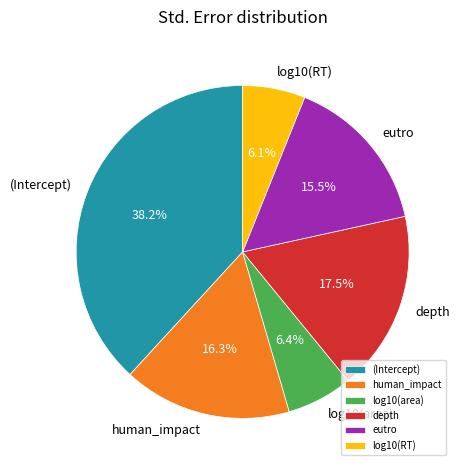

Between (Intercept) and log10(area), which is larger?

(Intercept)